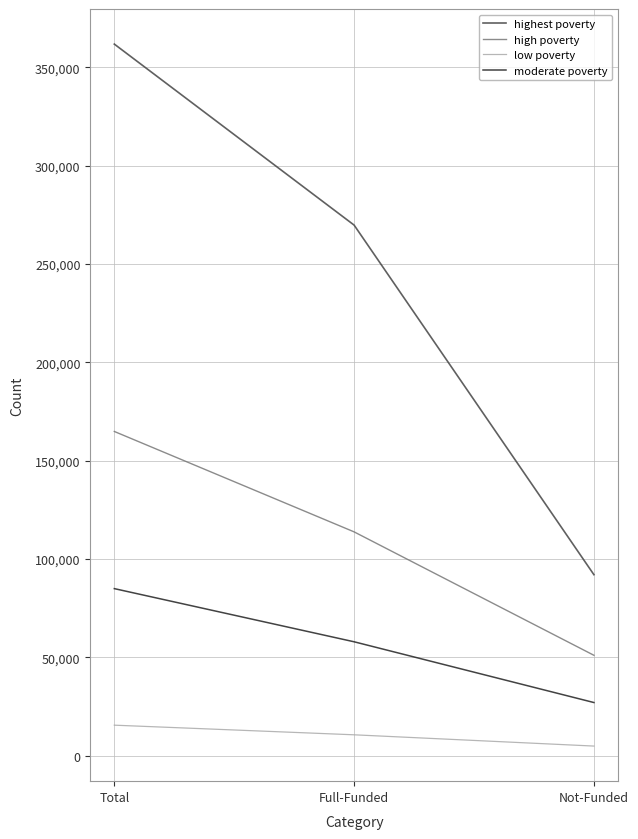

List the series in order of their overall mean, highest first.

highest poverty, high poverty, moderate poverty, low poverty